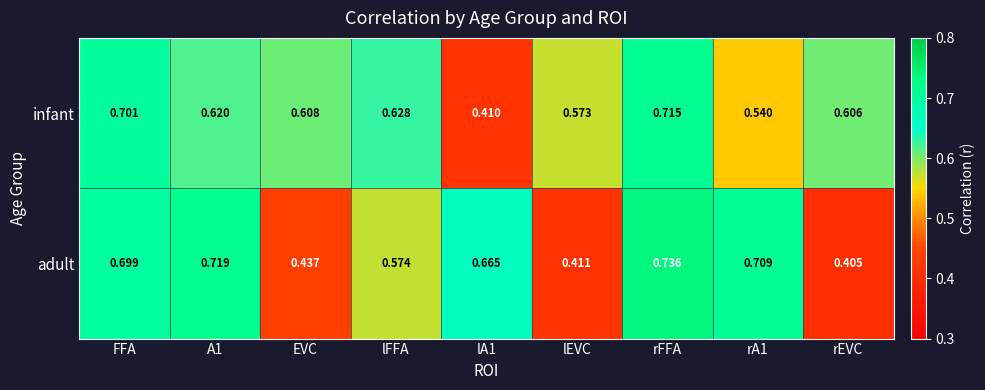

Is the value of infant at FFA greater than the value of adult at lEVC?

Yes